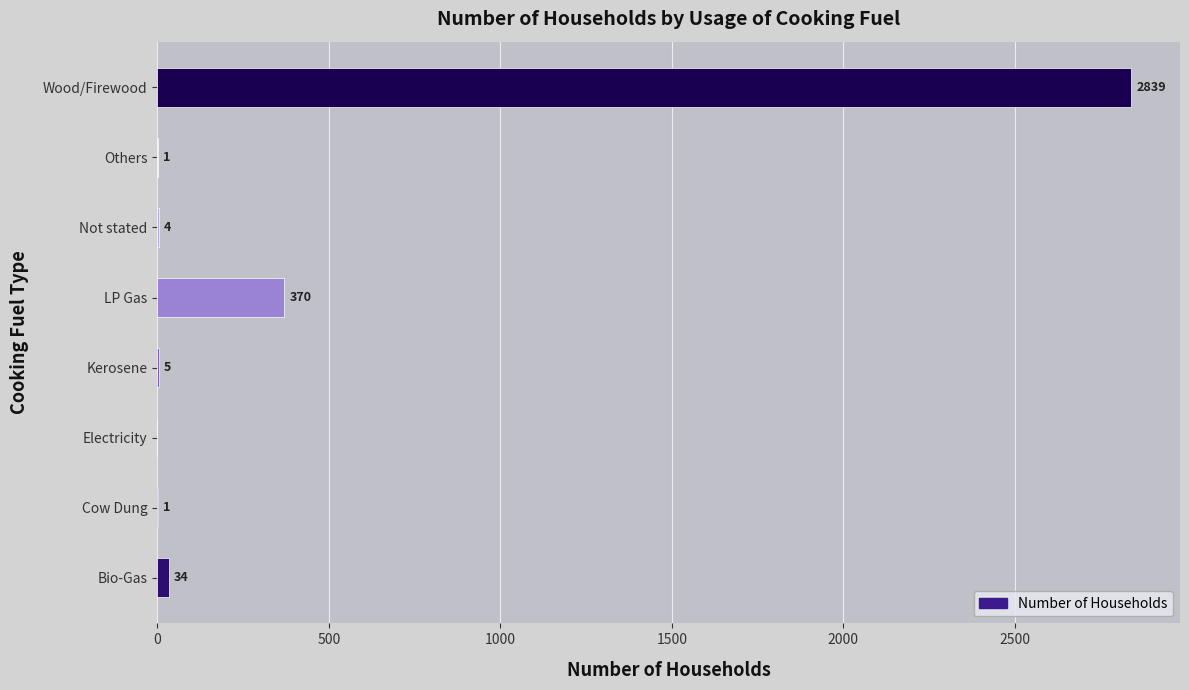

What is the ratio of the value at LP Gas to the value at Others?

370.0